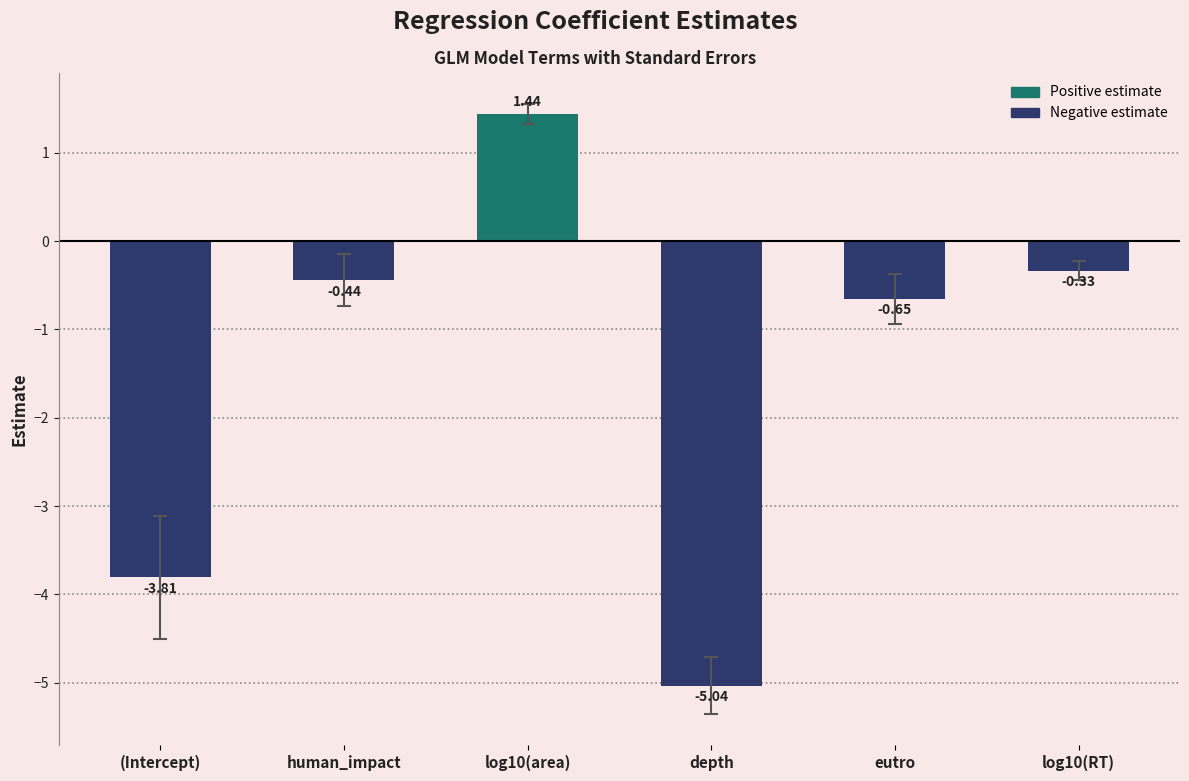

What is the sum of all values?

-8.8